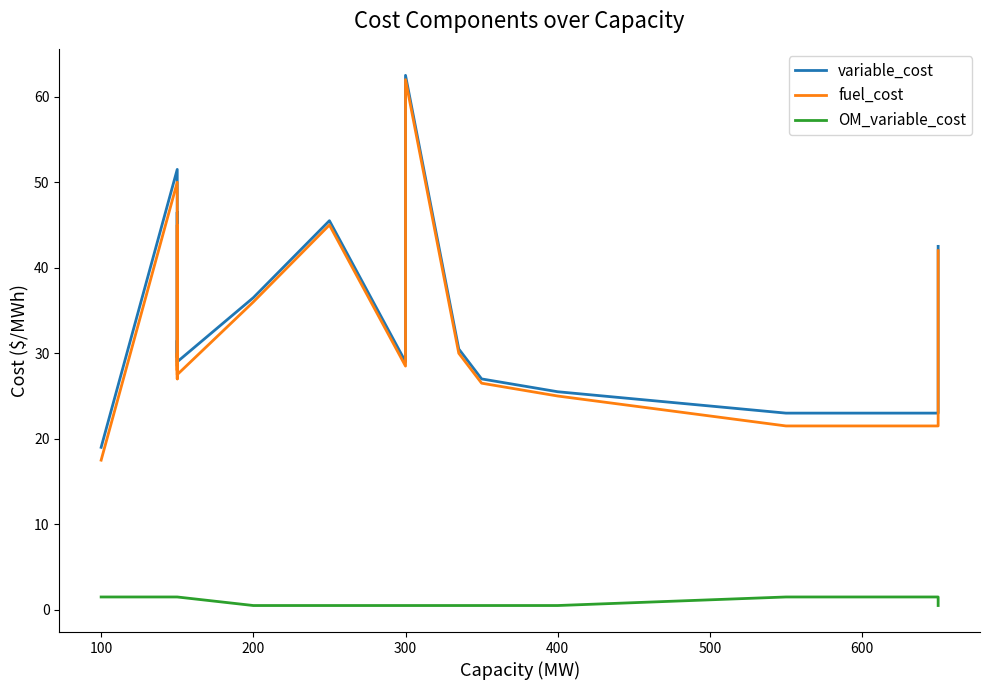

What are all the series names shown in the legend?

variable_cost, fuel_cost, OM_variable_cost